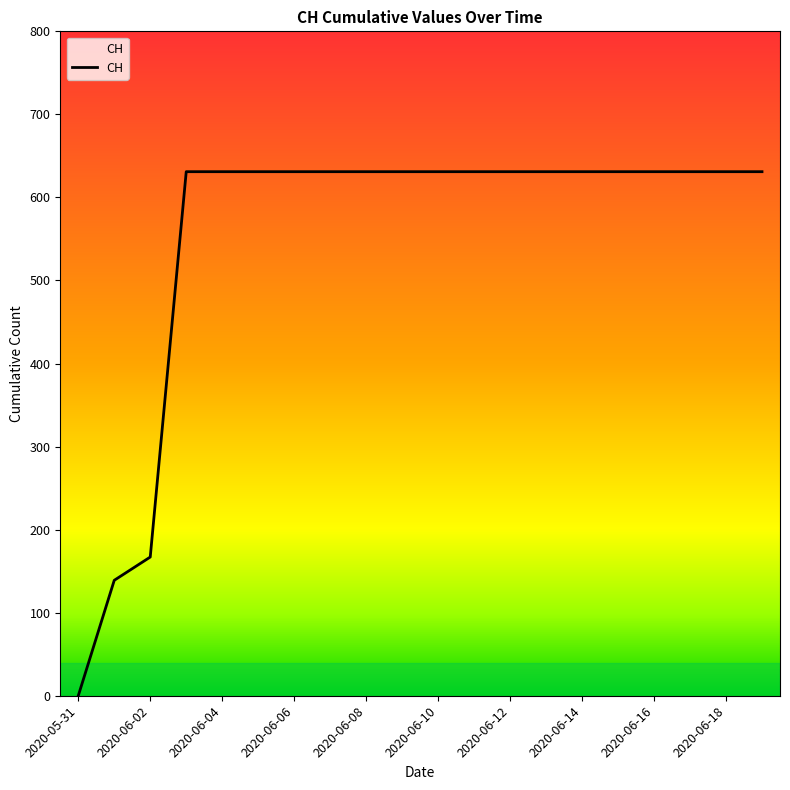

What is the maximum value shown in the chart?

631